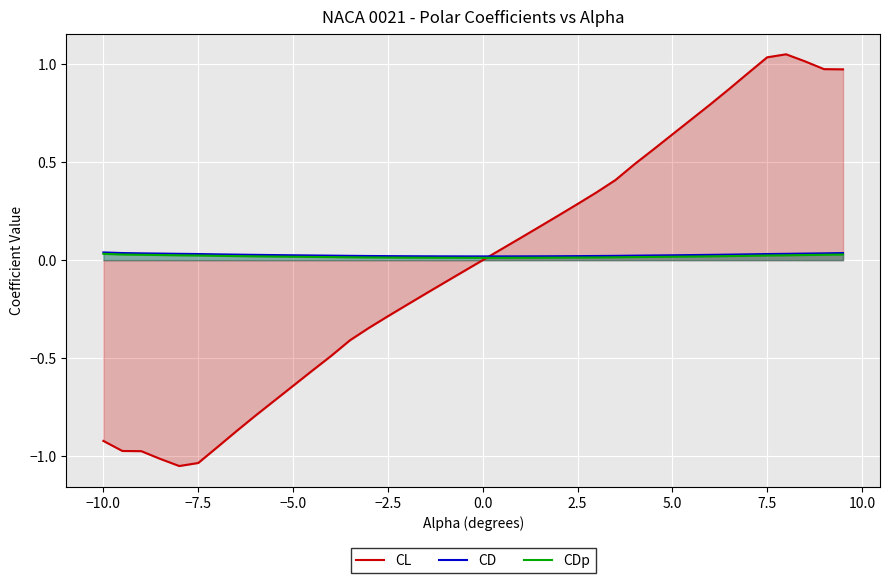

How many intersections are there between CL and CDp?

1